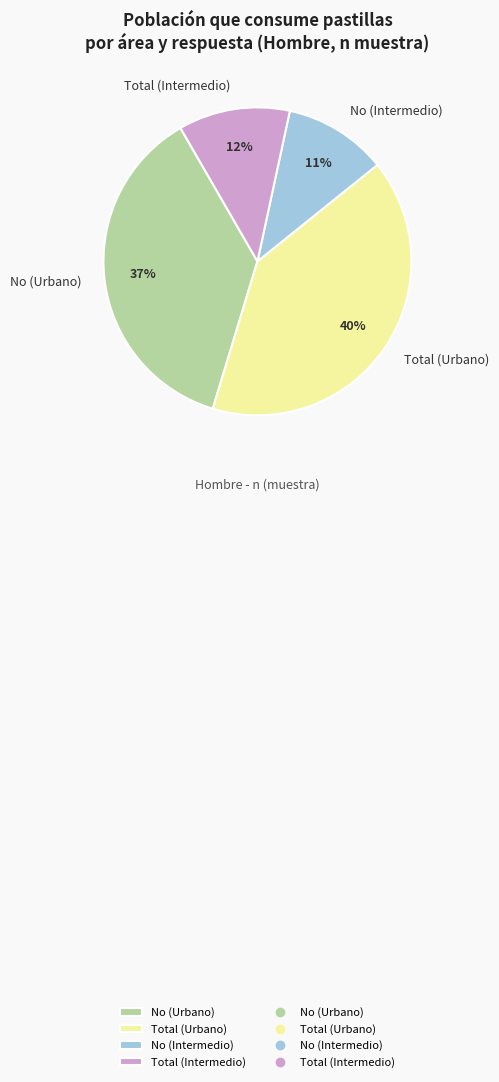

How many slices are in this pie chart?

4